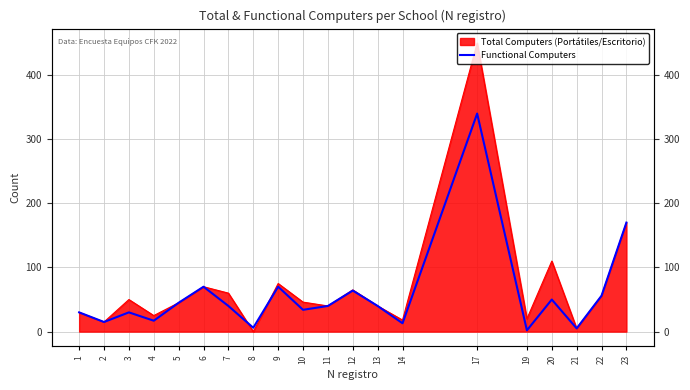

The value at 8 is 9. True or false?

False